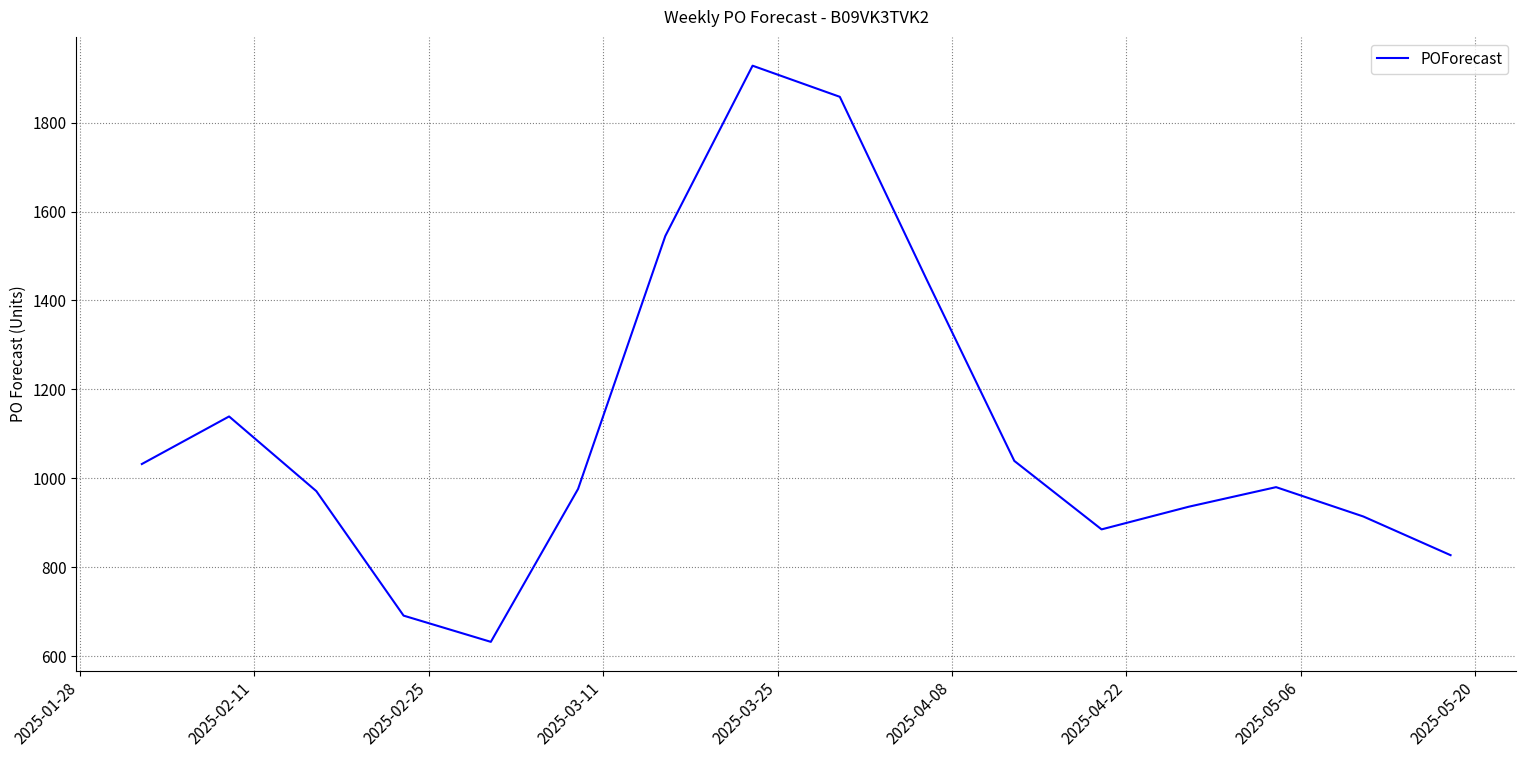

What is the sum of all values?

17798